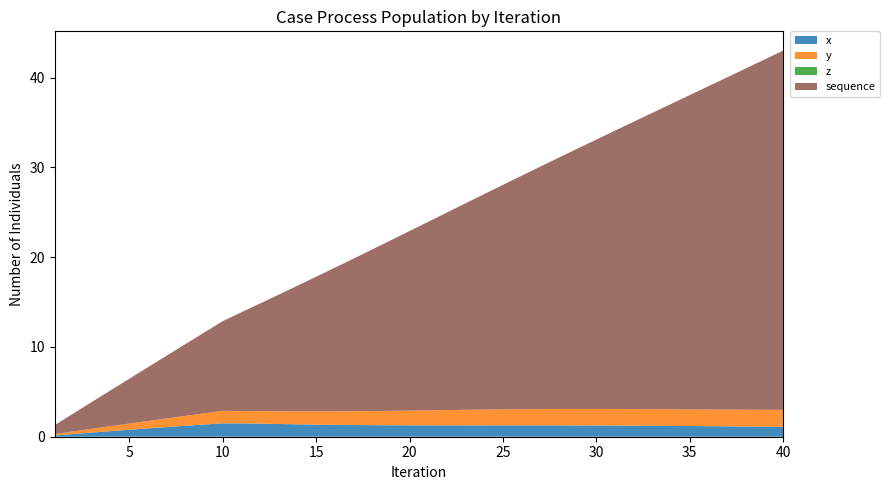

Reading right to left, extract all data points from this chart.

x: 1.1	1.1	1.1	1.2	1.2	1.2	1.2	1.2	1.2	1.2	1.3	1.3	1.3	1.3	1.3	1.3	1.3	1.3	1.3	1.3	1.3	1.3	1.3	1.3	1.3	1.4	1.4	1.4	1.5	1.5	1.5	1.4	1.2	1.1	0.9	0.8	0.6	0.5	0.3	0.1
y: 1.9	1.9	1.9	1.9	1.9	1.9	1.9	1.8	1.8	1.8	1.8	1.8	1.8	1.8	1.8	1.8	1.8	1.7	1.7	1.7	1.6	1.6	1.6	1.5	1.5	1.5	1.4	1.4	1.4	1.4	1.4	1.2	1.1	1.0	0.8	0.7	0.6	0.4	0.3	0.2
z: 0.0	0.0	0.0	0.0	0.0	0.0	0.0	0.0	0.0	0.0	0.0	0.0	0.0	0.0	0.0	0.0	0.0	0.0	0.0	0.0	0.0	0.0	0.0	0.0	0.0	0.0	0.0	0.0	0.0	0.0	0.0	0.0	0.0	0.0	0.0	0.0	0.0	0.0	0.0	0.0
sequence: 40.0	39.0	38.0	37.0	36.0	35.0	34.0	33.0	32.0	31.0	30.0	29.0	28.0	27.0	26.0	25.0	24.0	23.0	22.0	21.0	20.0	19.0	18.0	17.0	16.0	15.0	14.0	13.0	12.0	11.0	10.0	9.0	8.0	7.0	6.0	5.0	4.0	3.0	2.0	1.0